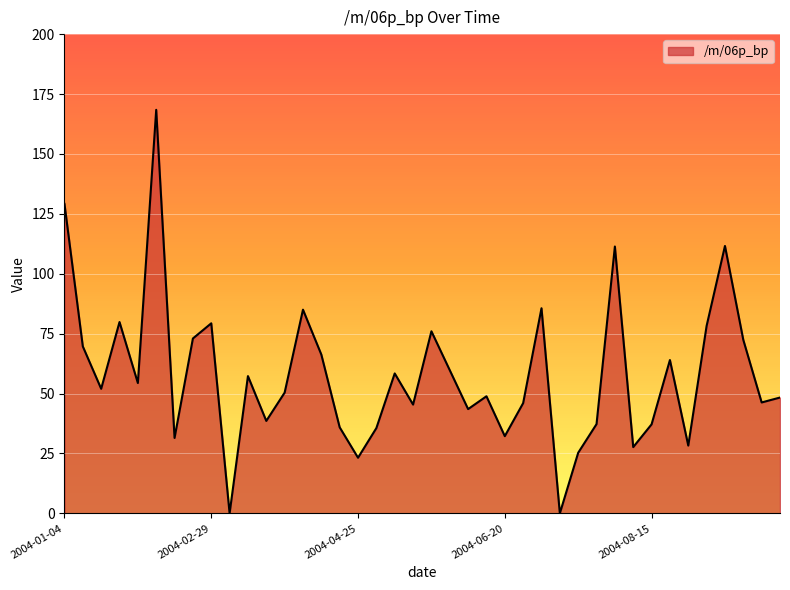

What is the maximum value shown in the chart?

168.4